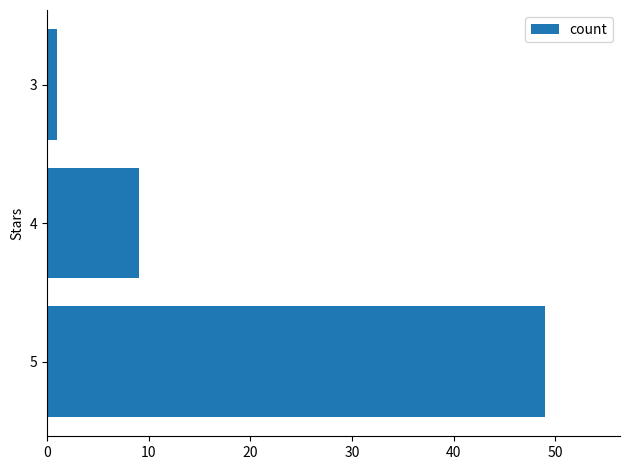

What is the change in value from 5 to 4?

-40